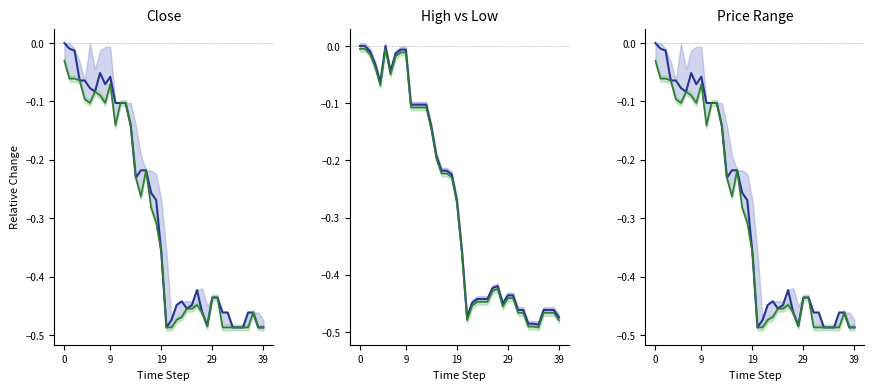

In Low, how many points are higher than both neighbors (excluding endpoints)?

5